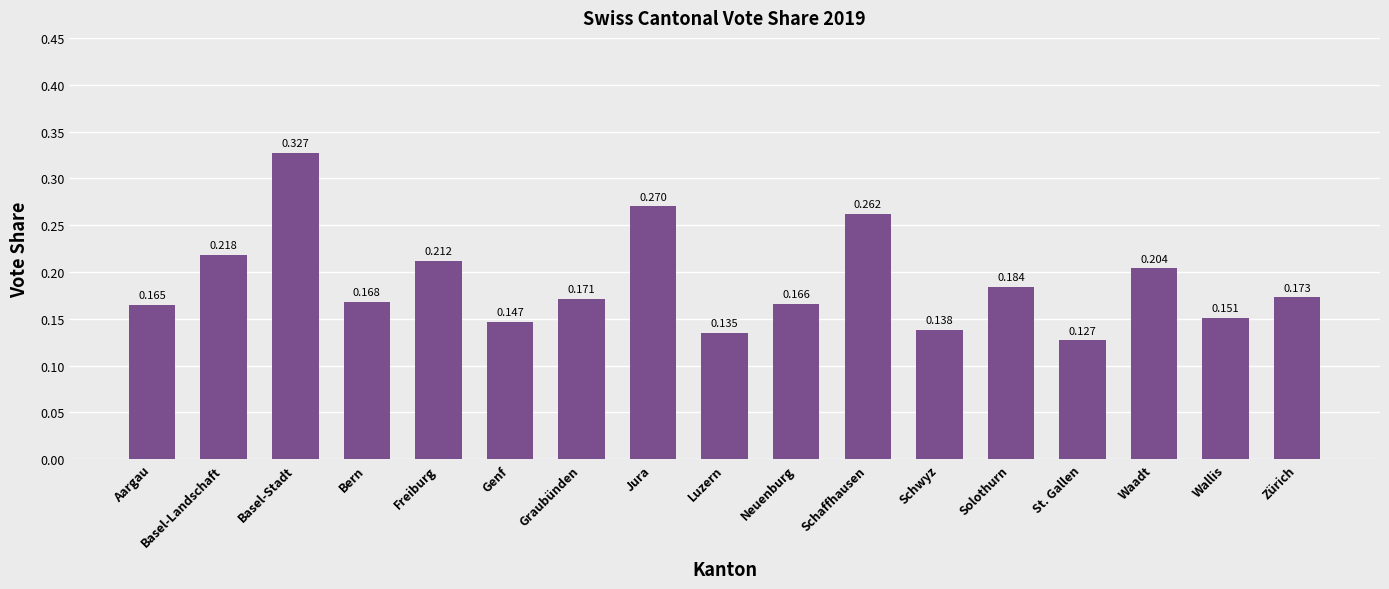

List the labels in order of value, largest first.

Basel-Stadt, Jura, Schaffhausen, Basel-Landschaft, Freiburg, Waadt, Solothurn, Zürich, Graubünden, Bern, Neuenburg, Aargau, Wallis, Genf, Schwyz, Luzern, St. Gallen